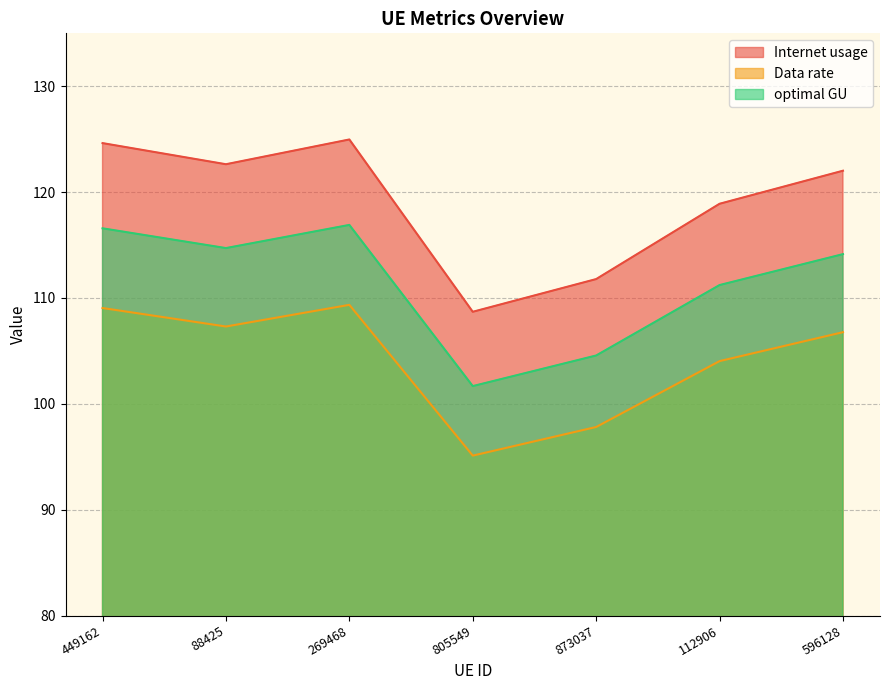

What is the difference between the maximum and second lowest values in the Data rate series?

11.5